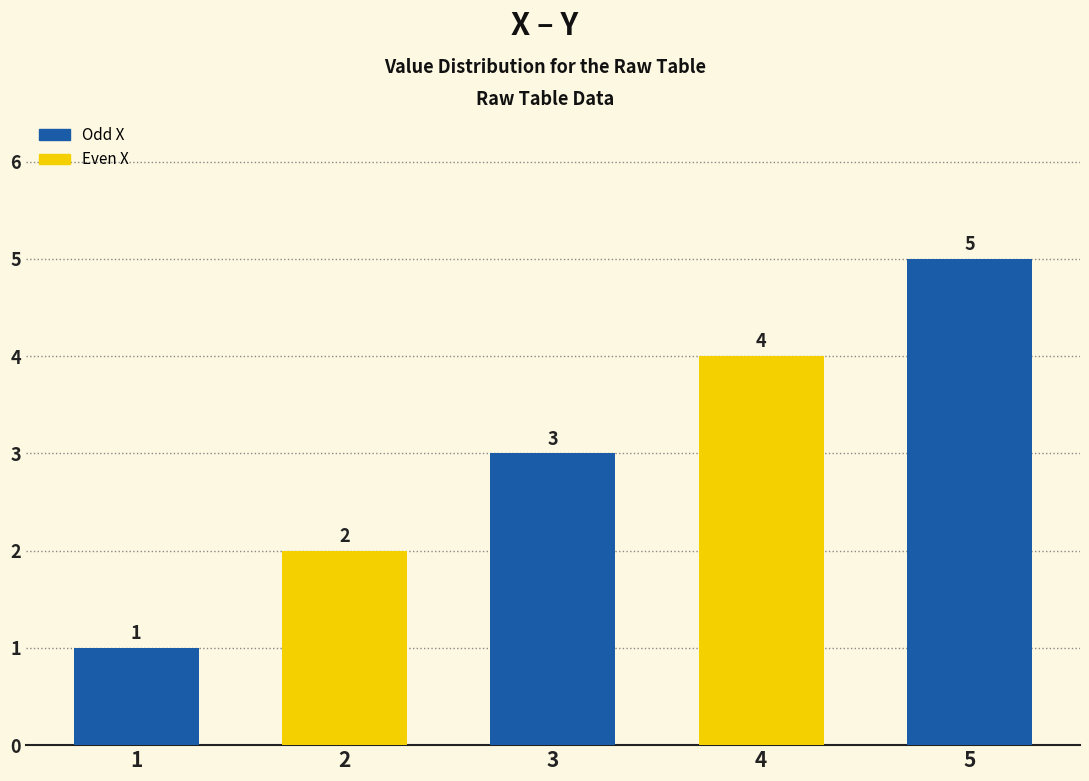

How many data points are less than 3?

2